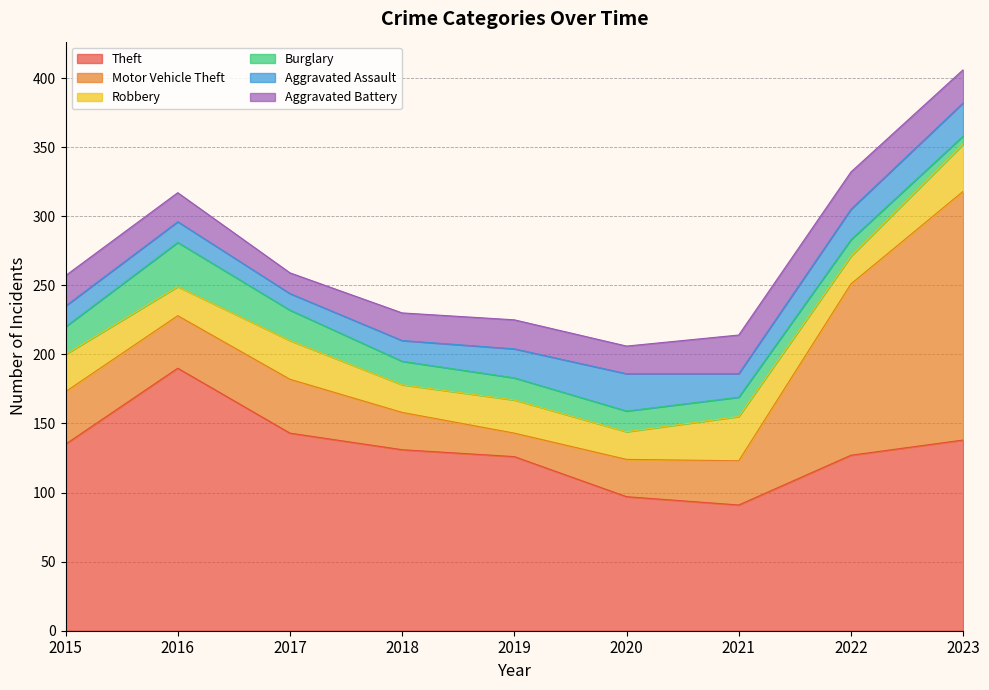

What is the value of the Motor Vehicle Theft point at the 6th from the left?

27